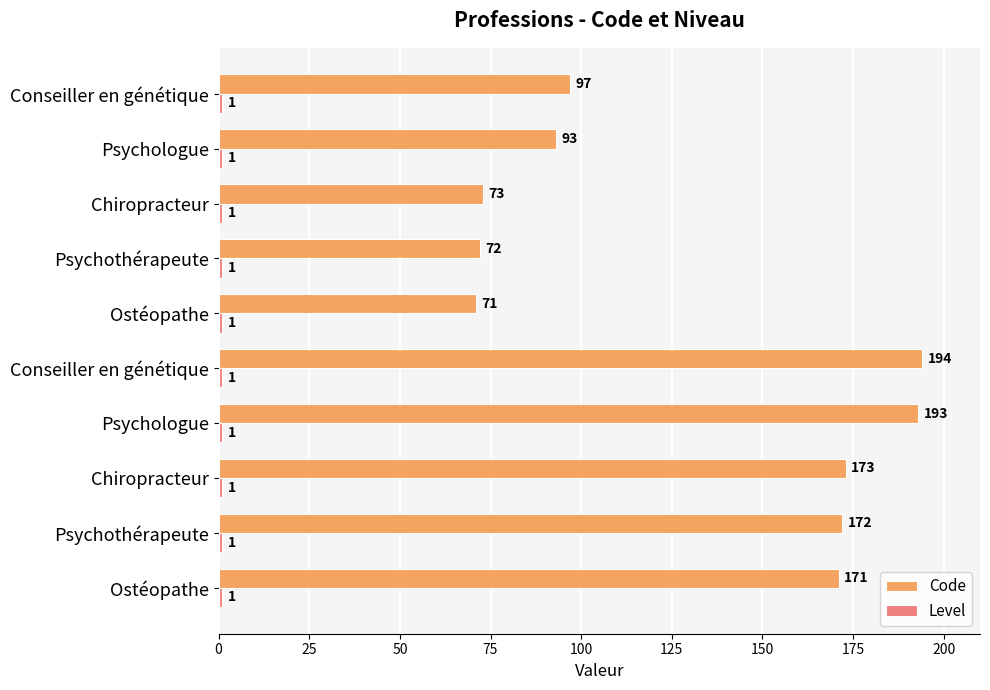

How many distinct data groups are displayed?

2